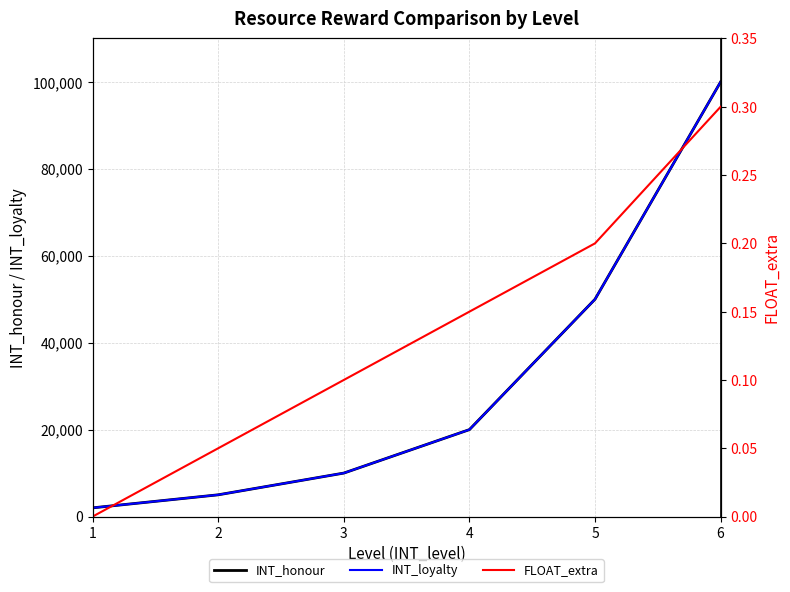

What are all the series names shown in the legend?

INT_honour, INT_loyalty, FLOAT_extra